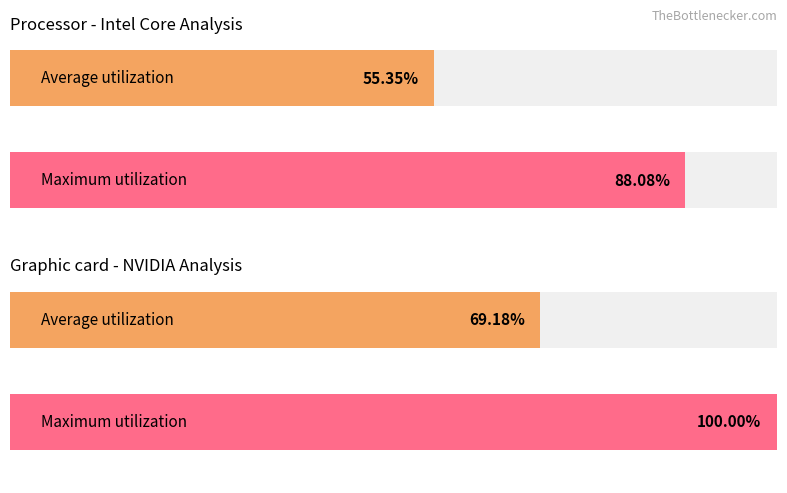

What are all the series names shown in the legend?

Average utilization, Maximum utilization